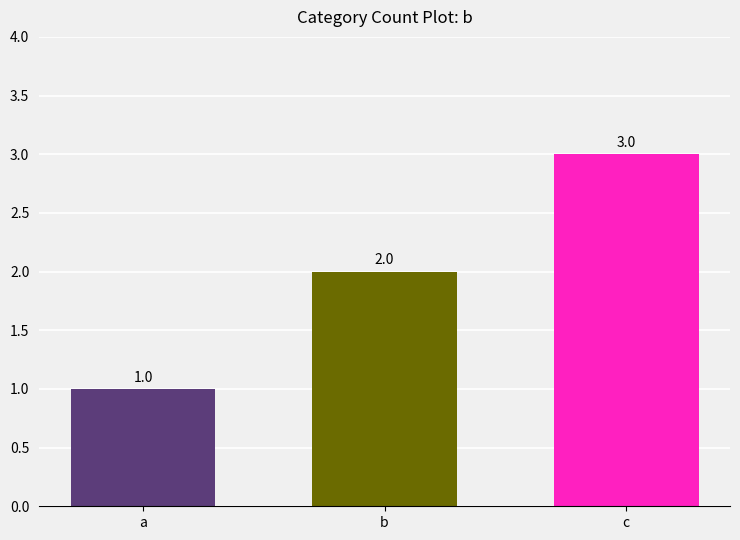

True or false: the data shows 1 at a.

True